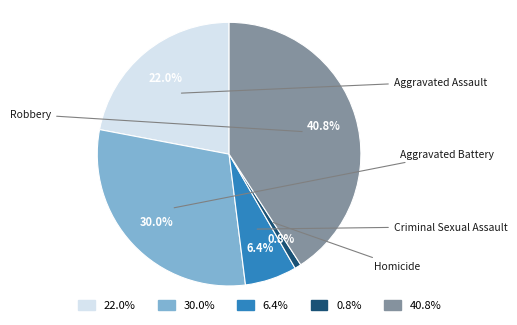

Between 6.4% and 22.0%, which is larger?

22.0%